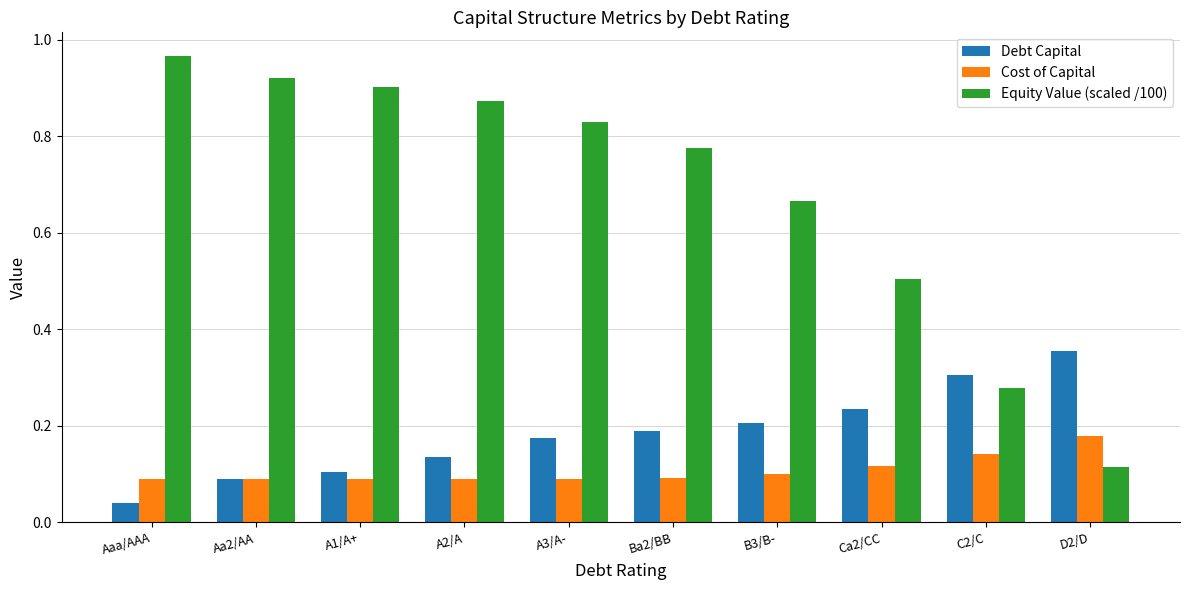

True or false: Cost of Capital has a value of 0.1 at B3/B-.

True